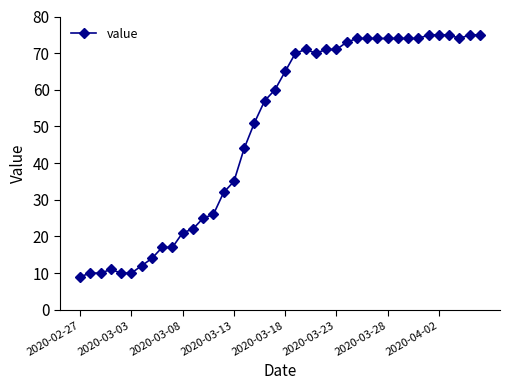

What is the minimum value shown in the chart?

9